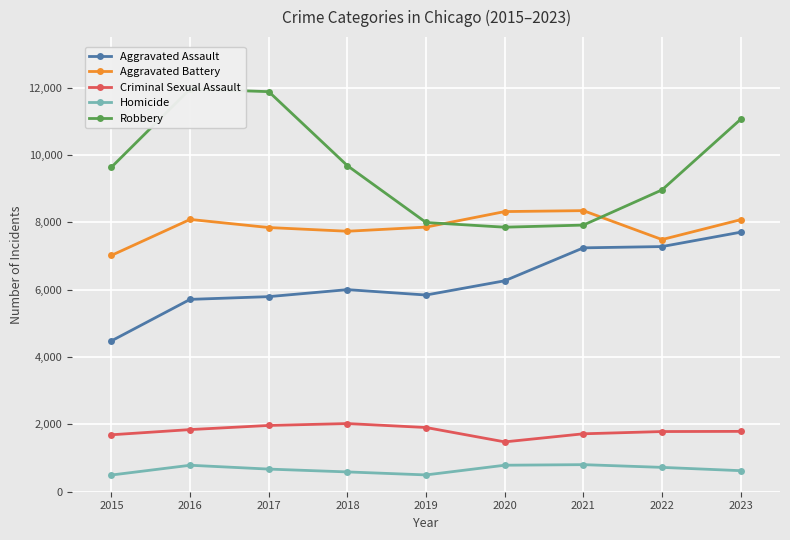

Between 2020 and 2021, which series saw the biggest shift?

Aggravated Assault